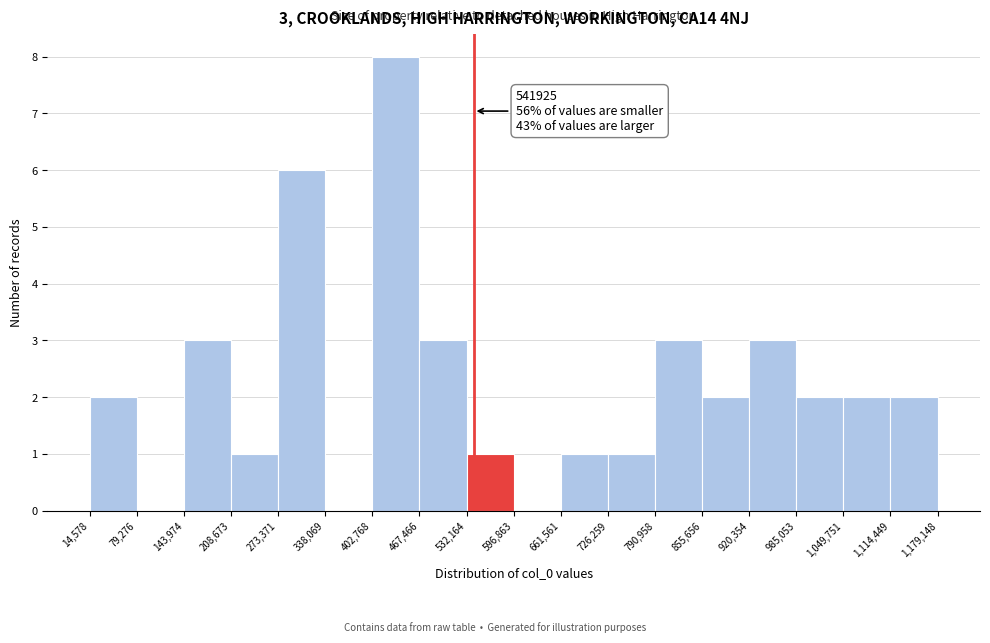

Over which range of the x-axis is the bar tallest?

402,768 to 467,466